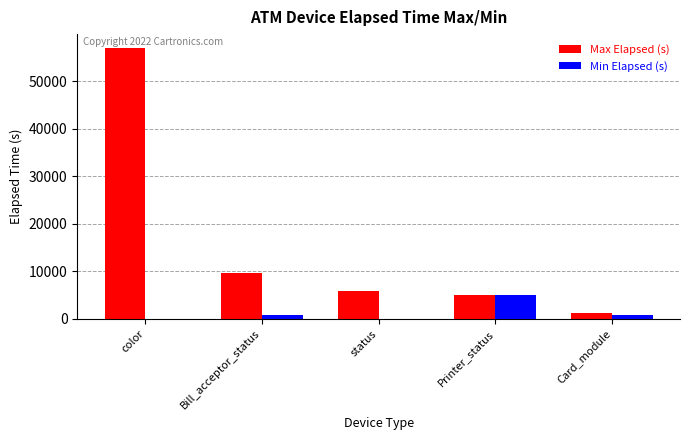

The Min Elapsed (s) series shows 5098 at Printer_status. True or false?

True